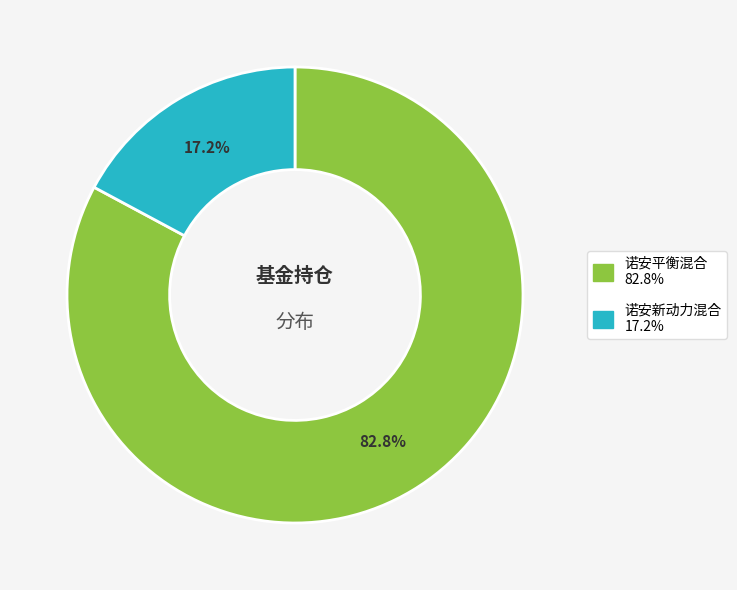

How many segments does this pie chart have?

2